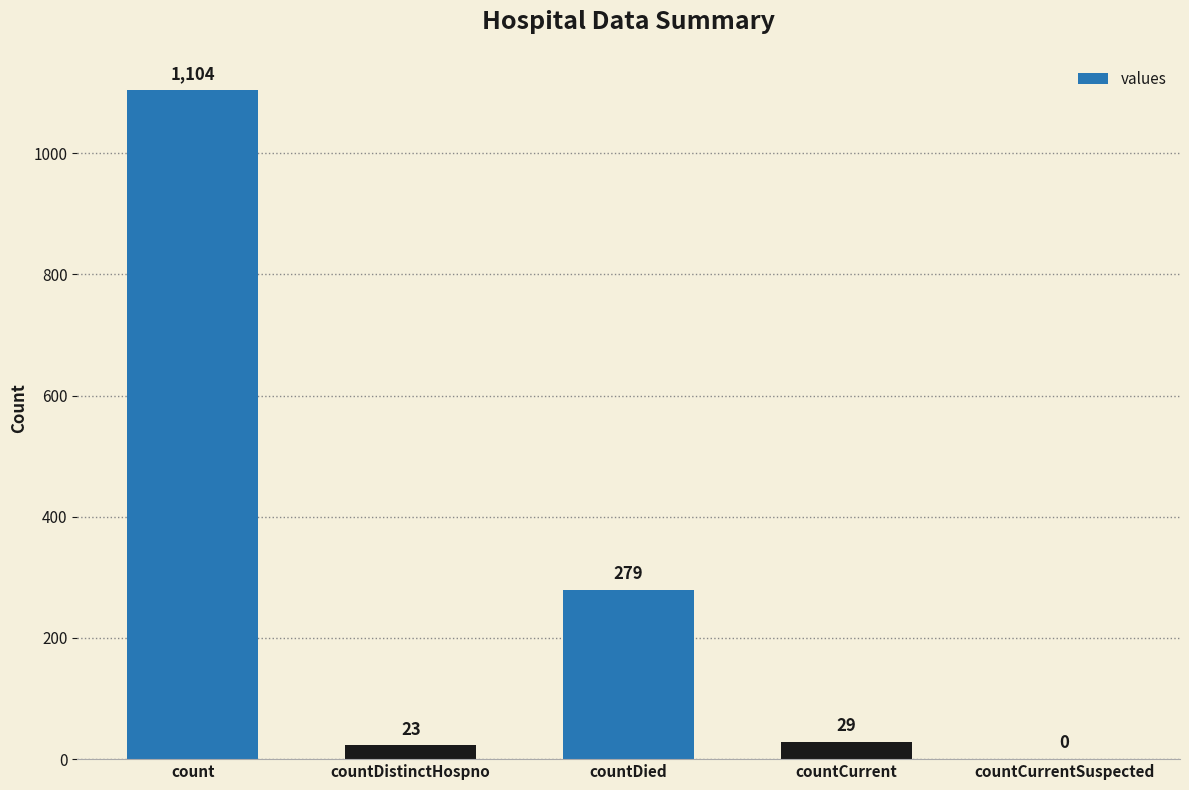

Where is the data nearest to the value 552?

countDied